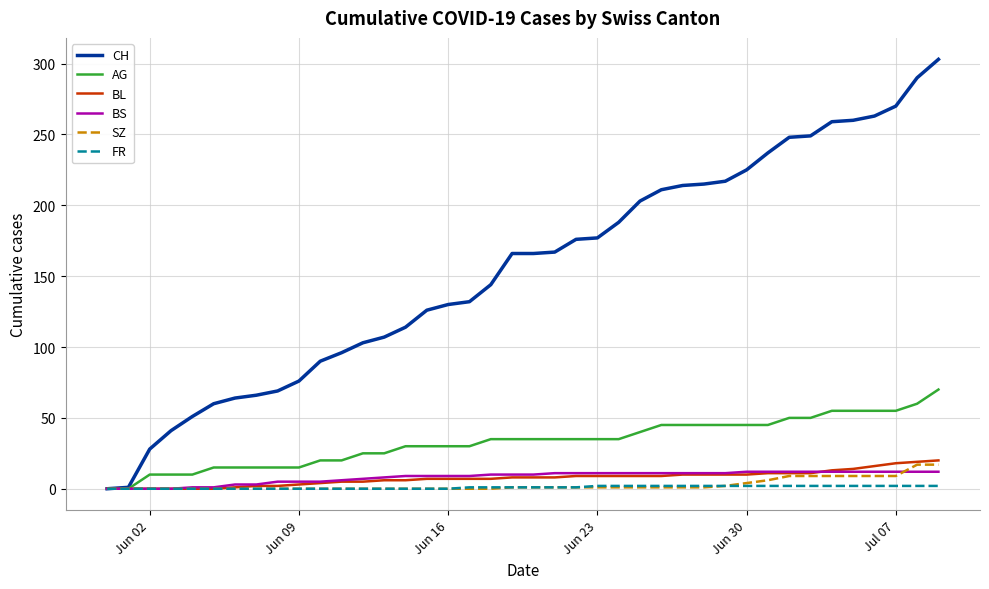

Which series has the largest total across all categories?

CH